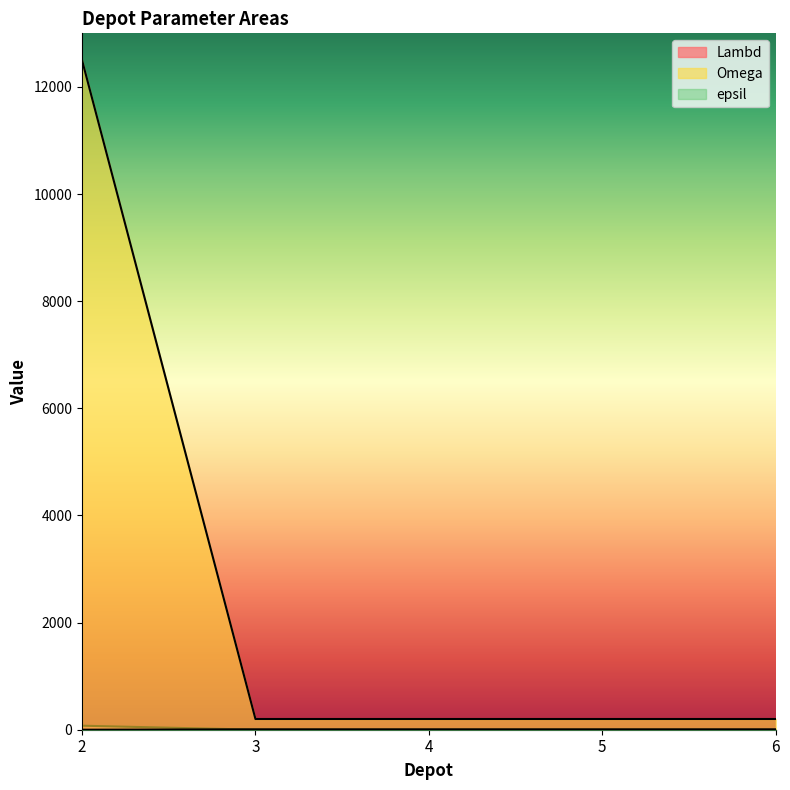

How many lines are shown in the chart?

3